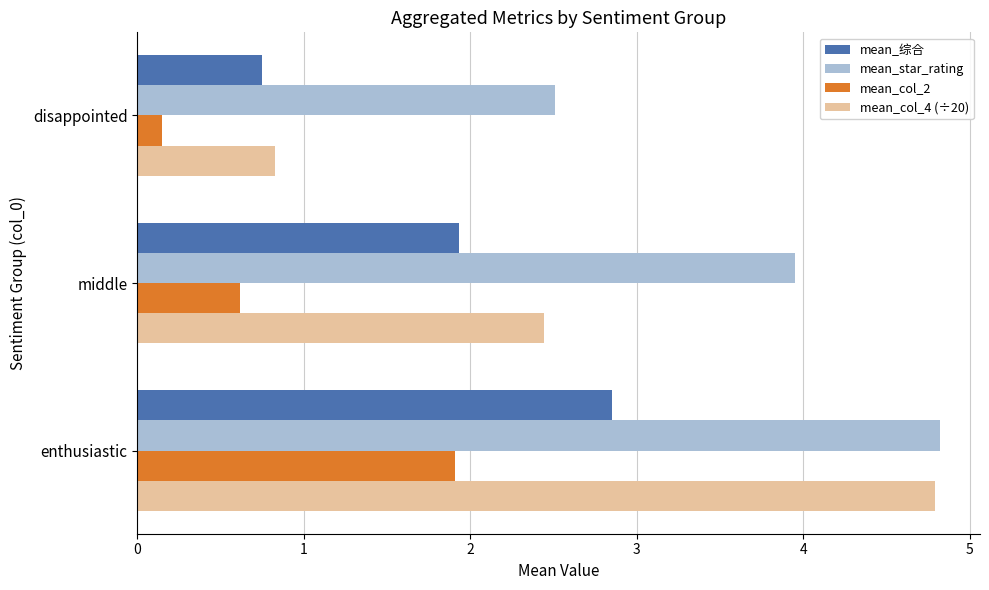

What is the sum of all mean_col_2 values?

2.7